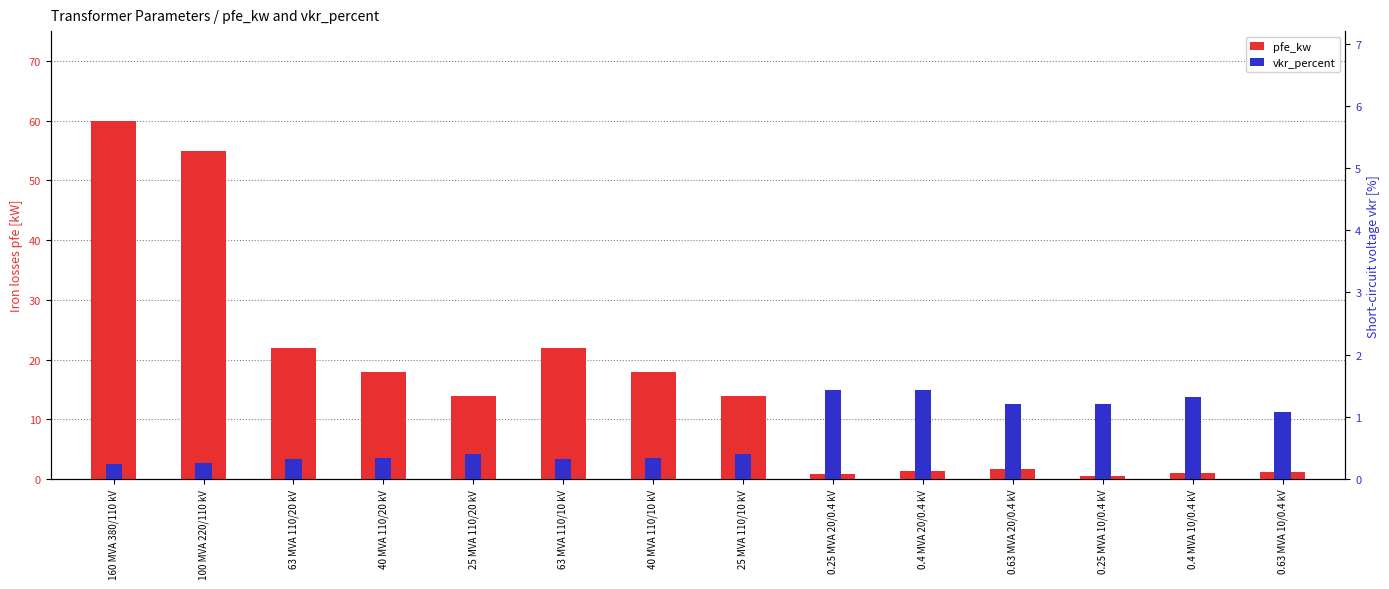

What is the difference between the highest and lowest values at 0.4 MVA 10/0.4 kV?

0.4